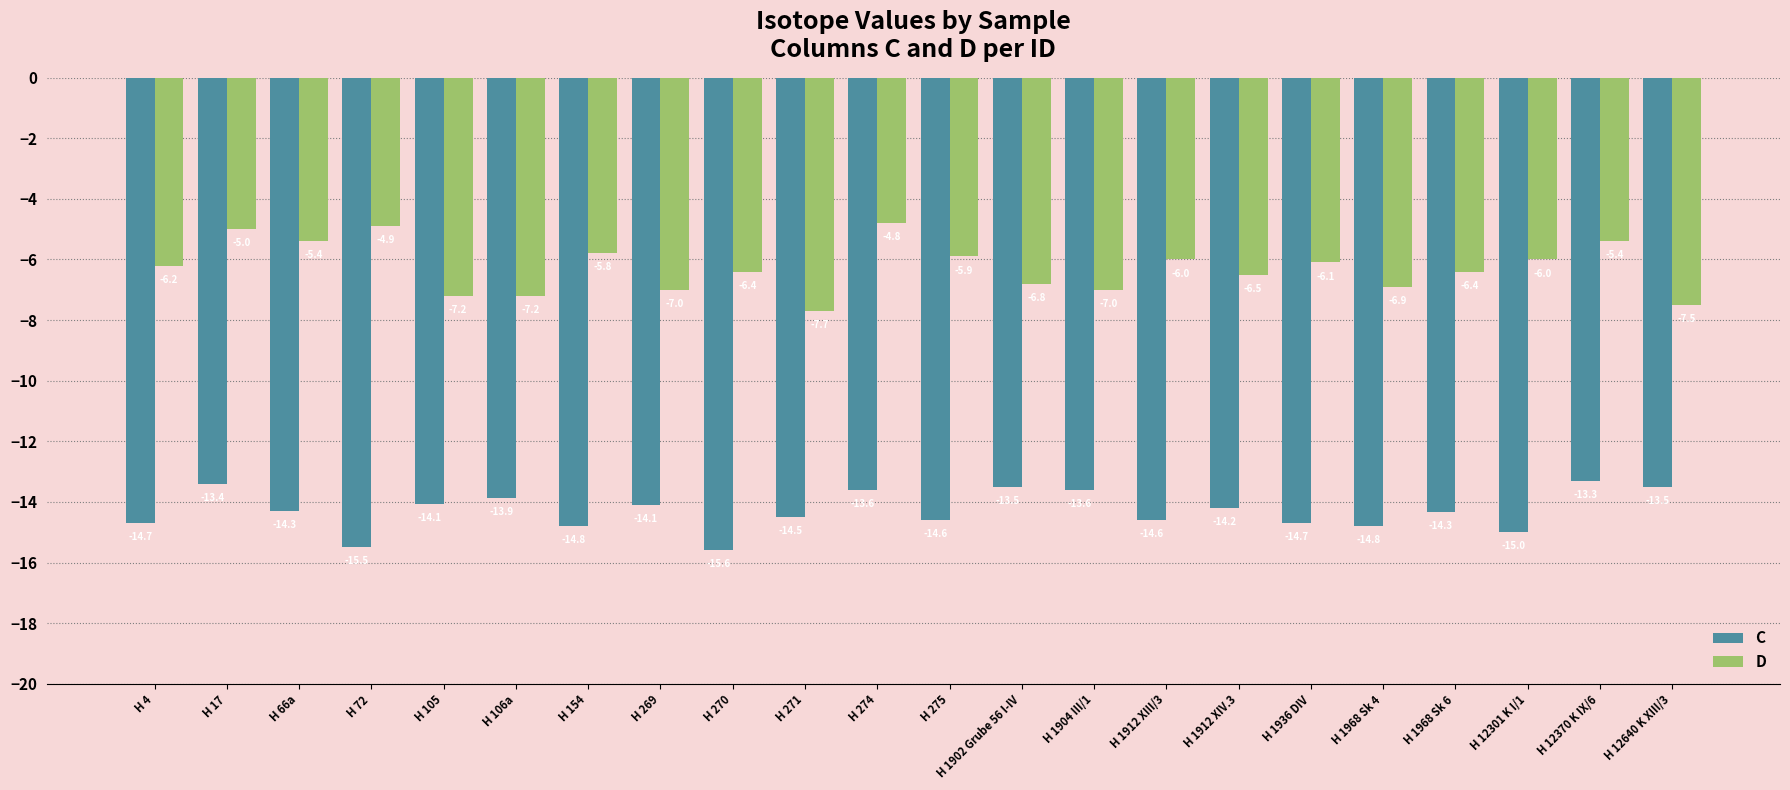

How many data points in D are less than -6?

13